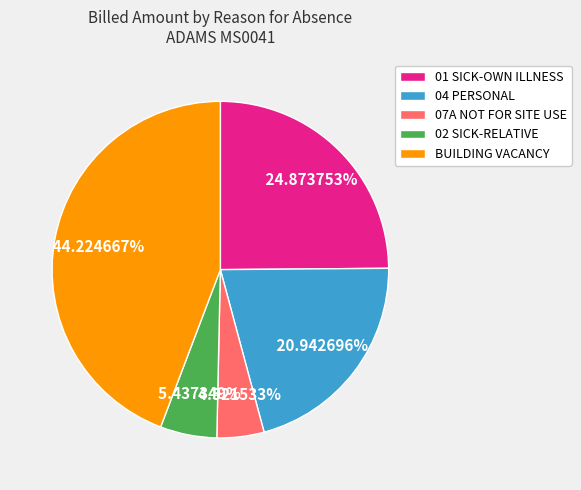

Rank the categories by value from highest to lowest.

BUILDING VACANCY, 01 SICK-OWN ILLNESS, 04 PERSONAL, 02 SICK-RELATIVE, 07A NOT FOR SITE USE